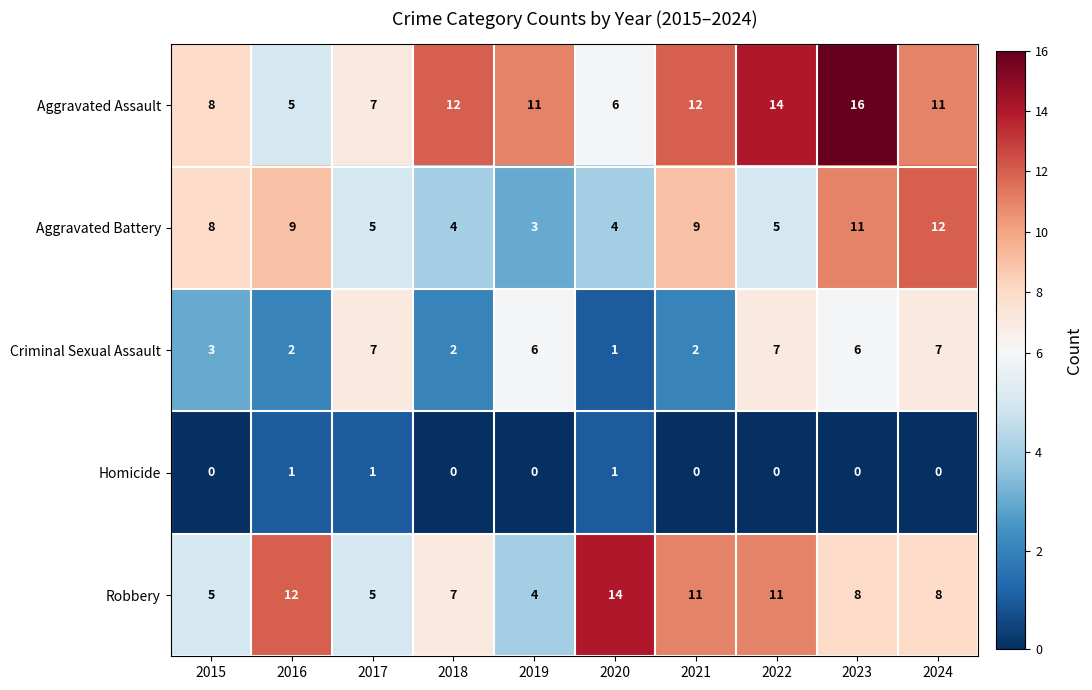

What is the difference between the second highest and second lowest values in the Robbery series?

7